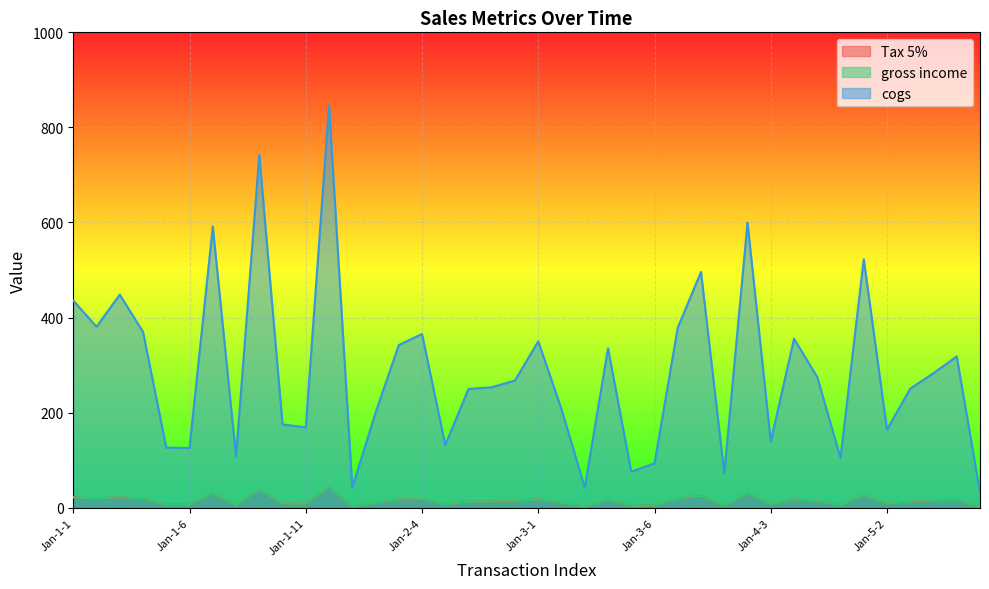

Reading left to right, extract all data points from this chart.

Tax 5%: 21.8	19.0	22.4	18.5	6.3	6.3	29.6	5.4	37.1	8.8	8.4	42.3	2.1	10.0	17.1	18.3	6.6	12.5	12.7	13.4	17.5	10.4	2.1	16.8	3.8	4.7	18.9	24.8	3.6	30.0	7.0	17.8	13.7	5.2	26.1	8.2	12.5	14.1	15.9	1.6
gross income: 21.8	19.0	22.4	18.5	6.3	6.3	29.6	5.4	37.1	8.8	8.4	42.3	2.1	10.0	17.1	18.3	6.6	12.5	12.7	13.4	17.5	10.4	2.1	16.8	3.8	4.7	18.9	24.8	3.6	30.0	7.0	17.8	13.7	5.2	26.1	8.2	12.5	14.1	15.9	1.6
cogs: 435.7	380.7	448.3	369.8	126.4	125.7	591.7	108.2	742.2	175.3	169.0	846.3	42.5	199.6	342.1	365.5	132.1	250.0	253.4	267.8	350.1	207.3	42.2	335.4	75.9	93.4	378.9	496.0	72.2	599.9	139.3	355.4	274.8	104.8	522.8	164.3	250.6	283.0	318.4	31.9